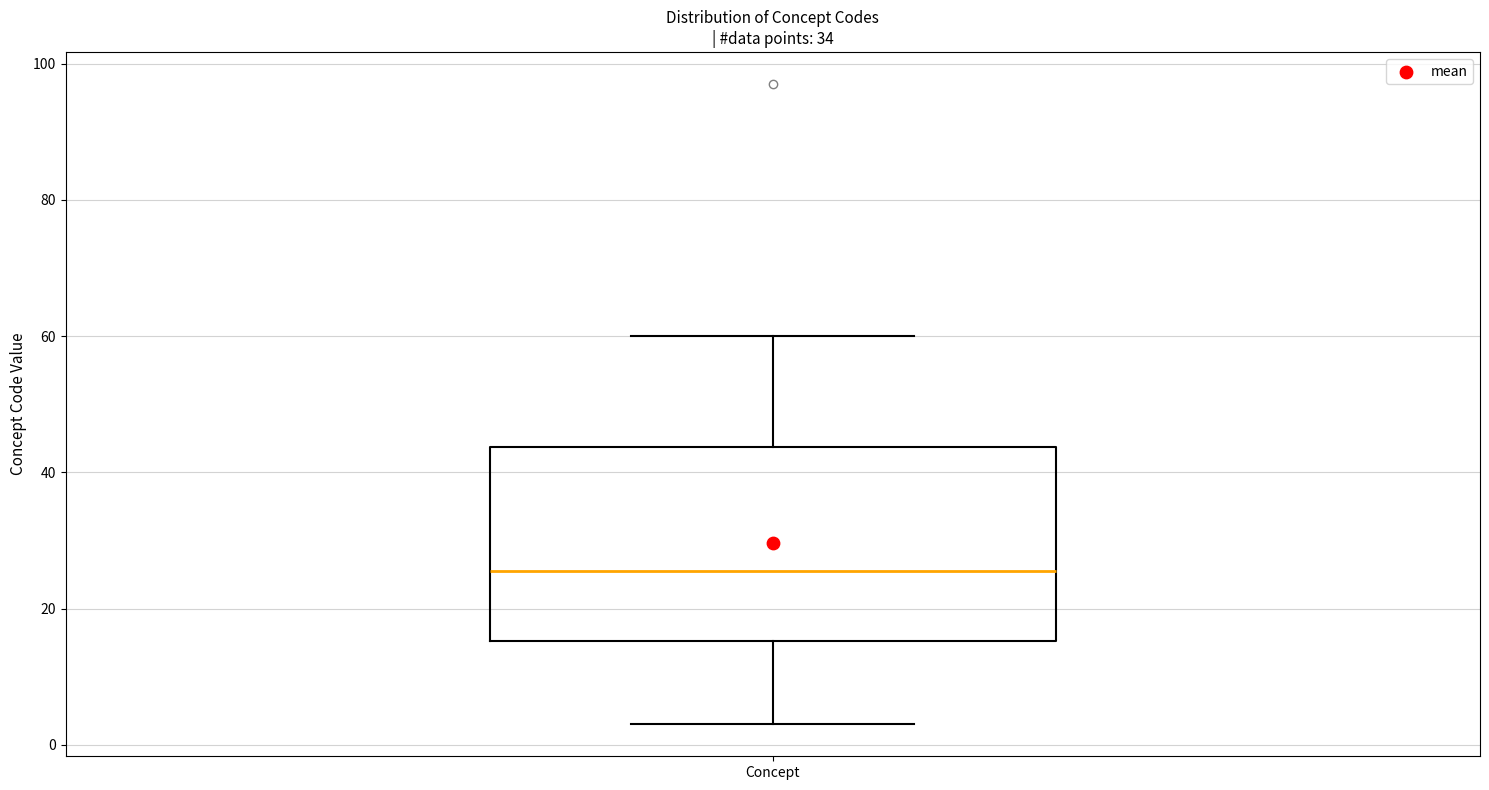

Where does the upper whisker of the box for Concept end on the y-axis? The values are not printed on the chart, so give them approximately, as read against the axis.

60